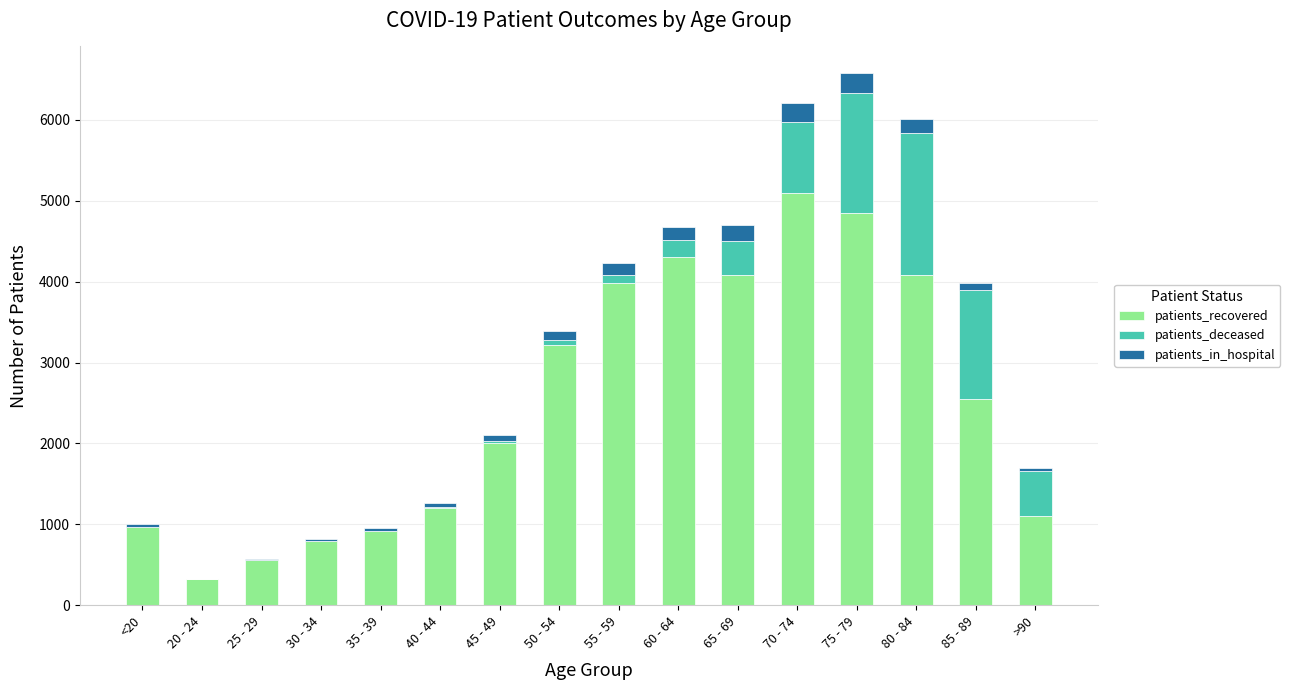

What is the sum of all patients_recovered values?

40022